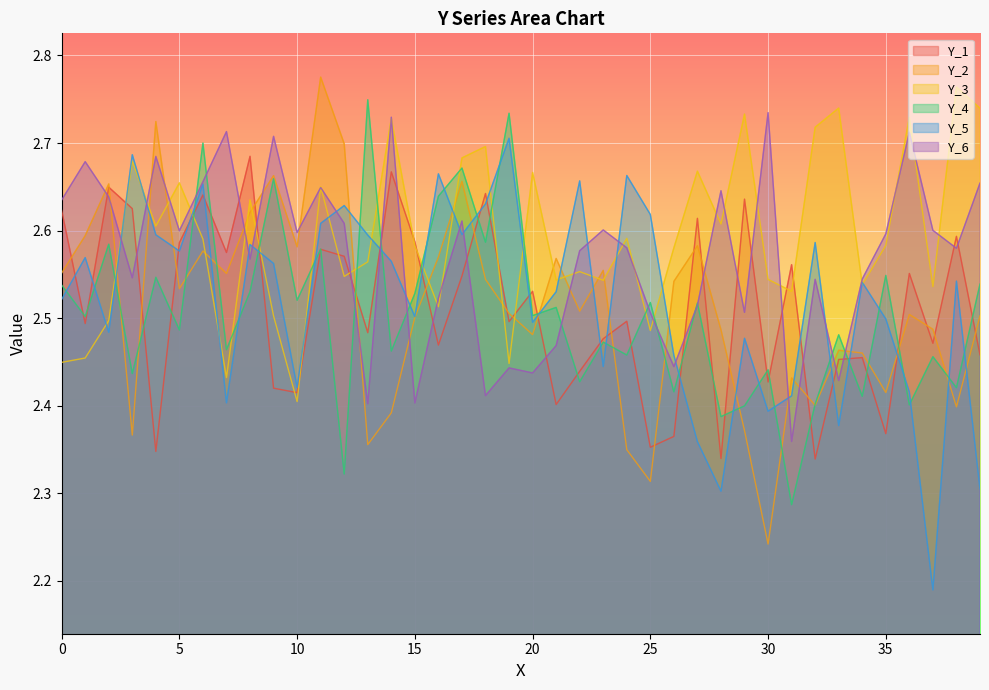

Rank the series by their maximum value, from lowest to highest.

Y_1, Y_5, Y_6, Y_4, Y_3, Y_2